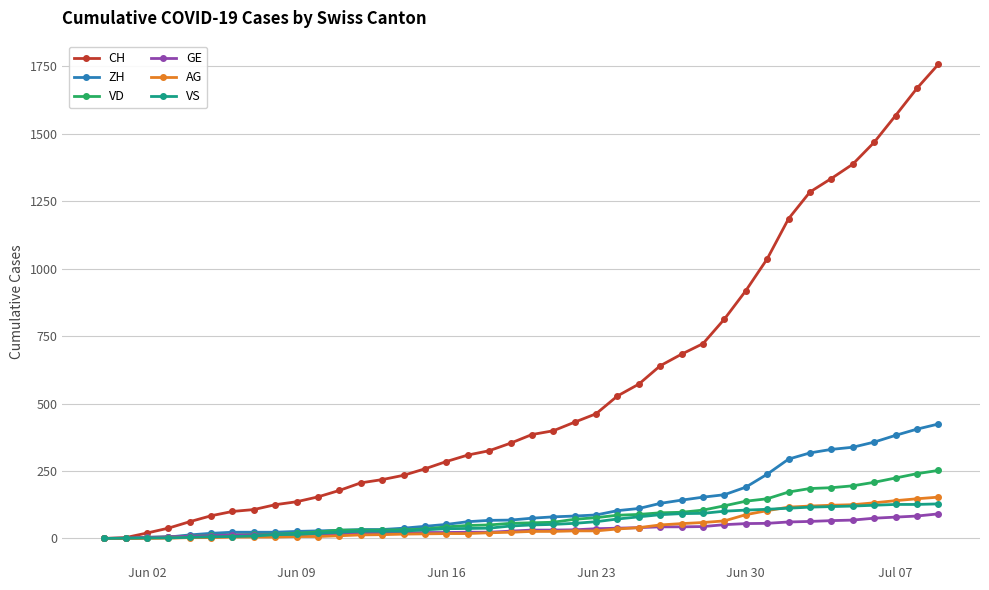

List the series in order of their peak value, lowest first.

GE, VS, AG, VD, ZH, CH